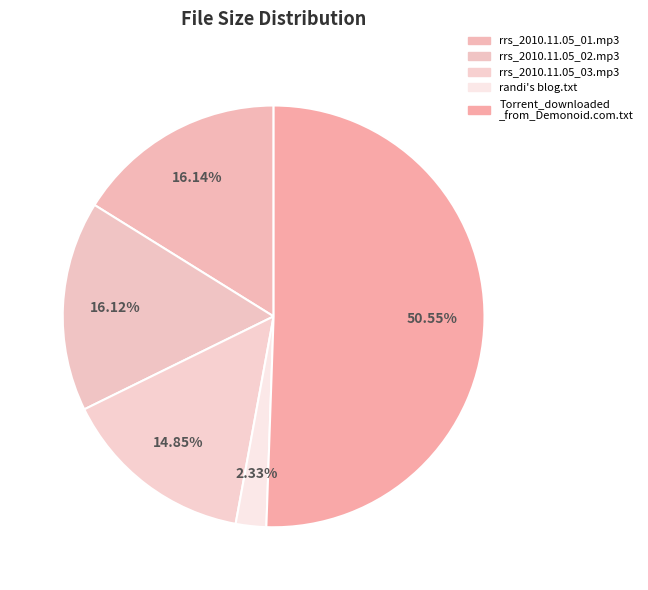

Rank the categories by value from lowest to highest.

randi's blog.txt, rrs_2010.11.05_03.mp3, rrs_2010.11.05_02.mp3, rrs_2010.11.05_01.mp3, Torrent_downloaded_from_Demonoid.com.txt